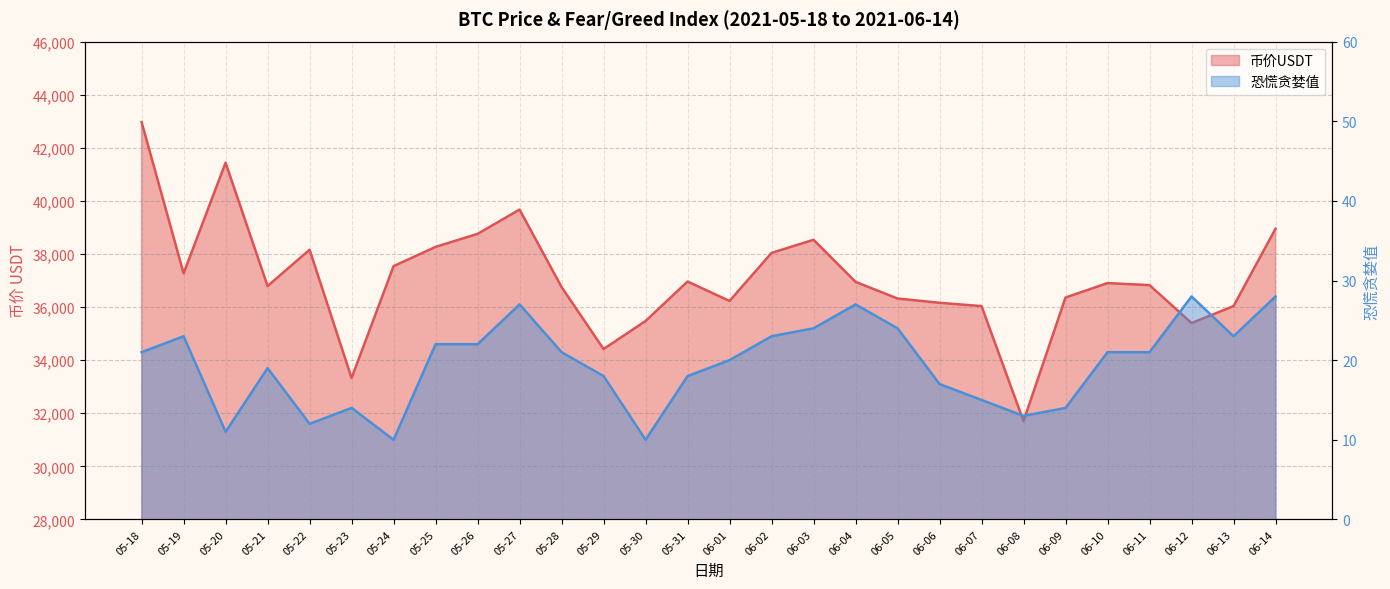

The 恐慌贪婪值 series shows 10.0 at 05-30. True or false?

True